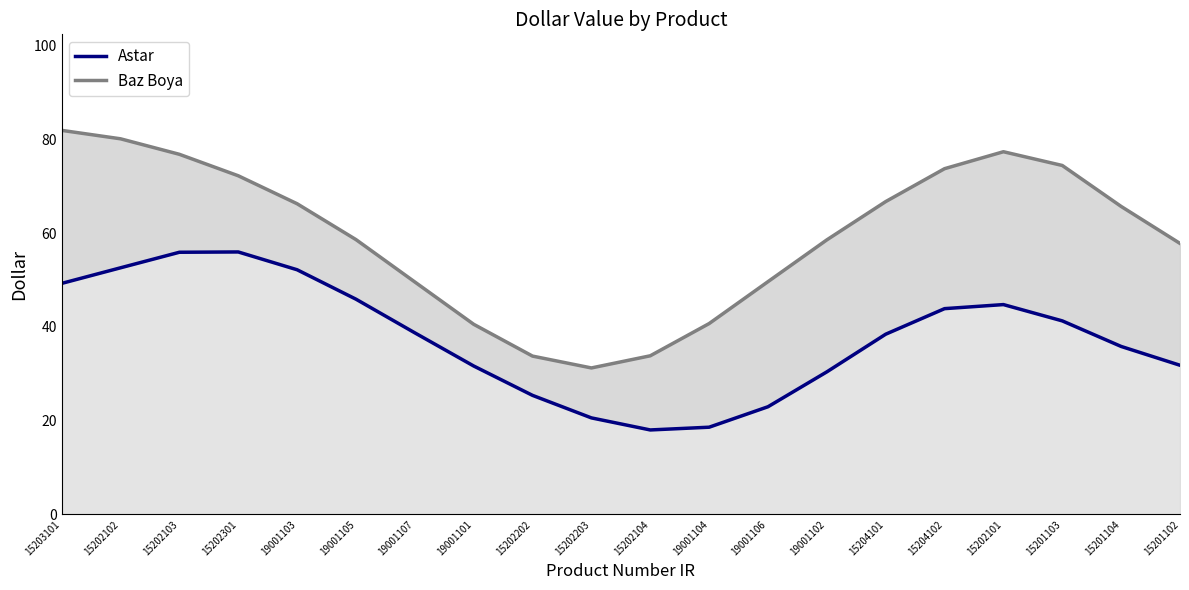

Reading left to right, extract all data points from this chart.

Astar: 49.3	52.6	55.9	56.0	52.2	45.9	38.7	31.7	25.4	20.6	18.0	18.6	23.0	30.4	38.4	43.9	44.7	41.3	35.8	31.8
Baz Boya: 81.9	80.1	76.8	72.2	66.2	58.6	49.6	40.5	33.8	31.2	33.8	40.7	49.6	58.5	66.7	73.7	77.3	74.4	65.7	57.8